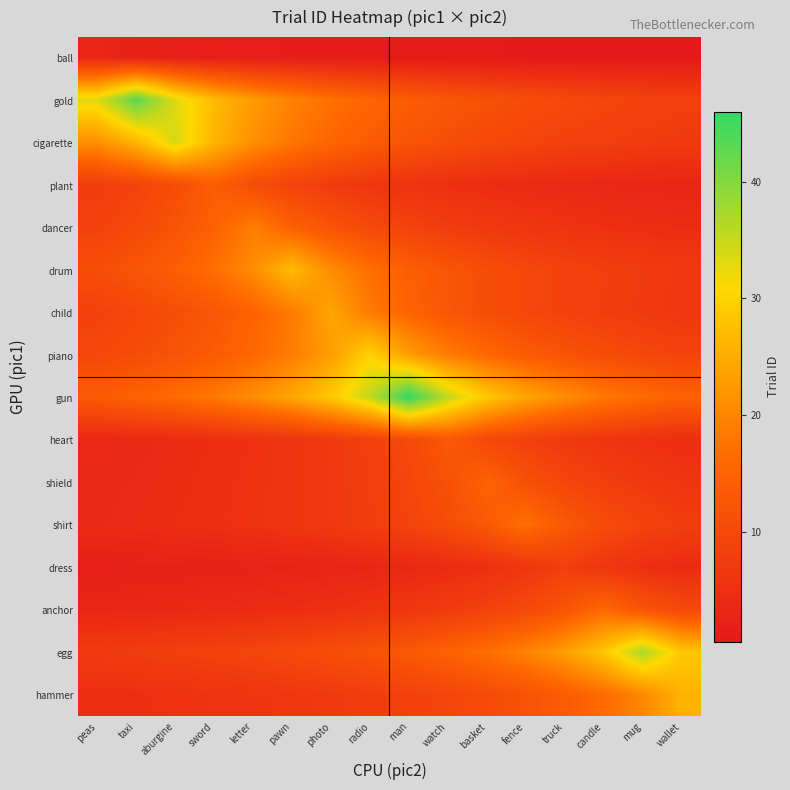

Reading left to right, what are all the values shown in this chart?

ball: peas=3.0	taxi=2.3	aburgine=1.9	sword=1.6	letter=1.4	pawn=1.2	photo=1.1	radio=1.0	man=0.9	watch=0.8	basket=0.8	fence=0.7	truck=0.7	candle=0.6	mug=0.6	wallet=0.5
gold: peas=33.1	taxi=43.0	aburgine=33.1	sword=26.9	letter=22.6	pawn=19.5	photo=17.2	radio=15.4	man=13.9	watch=12.6	basket=11.6	fence=10.8	truck=10.0	candle=9.3	mug=8.8	wallet=8.3
cigarette: peas=21.2	taxi=26.2	aburgine=34.0	sword=26.2	letter=21.2	pawn=17.9	photo=15.5	radio=13.6	man=12.1	watch=11.0	basket=10.0	fence=9.2	truck=8.5	candle=7.9	mug=7.4	wallet=6.9
plant: peas=7.4	taxi=8.8	aburgine=10.8	sword=14.0	letter=10.8	pawn=8.8	photo=7.4	radio=6.4	man=5.6	watch=5.0	basket=4.5	fence=4.1	truck=3.8	candle=3.5	mug=3.3	wallet=3.0
dancer: peas=8.6	taxi=10.0	aburgine=11.9	sword=14.6	letter=19.0	pawn=14.6	photo=11.9	radio=10.0	man=8.6	watch=7.6	basket=6.8	fence=6.1	truck=5.6	candle=5.1	mug=4.8	wallet=4.4
drum: peas=10.8	taxi=12.3	aburgine=14.2	sword=16.9	letter=20.8	pawn=27.0	photo=20.8	radio=16.9	man=14.2	watch=12.3	basket=10.8	fence=9.6	truck=8.7	candle=7.9	mug=7.3	wallet=6.8
child: peas=8.6	taxi=9.6	aburgine=10.9	sword=12.6	letter=15.0	pawn=18.5	photo=24.0	radio=18.5	man=15.0	watch=12.6	basket=10.9	fence=9.6	truck=8.6	candle=7.7	mug=7.1	wallet=6.5
piano: peas=9.7	taxi=10.7	aburgine=12.0	sword=13.6	letter=15.8	pawn=18.8	photo=23.1	radio=30.0	man=23.1	watch=18.8	basket=15.8	fence=13.6	truck=12.0	candle=10.7	mug=9.7	wallet=8.8
gun: peas=13.5	taxi=14.8	aburgine=16.4	sword=18.4	letter=20.9	pawn=24.2	photo=28.8	radio=35.4	man=46.0	watch=35.4	basket=28.8	fence=24.2	truck=20.9	candle=18.4	mug=16.4	wallet=14.8
heart: peas=3.5	taxi=3.8	aburgine=4.2	sword=4.6	letter=5.2	pawn=5.9	photo=6.8	radio=8.1	man=10.0	watch=13.0	basket=10.0	fence=8.1	truck=6.8	candle=5.9	mug=5.2	wallet=4.6
shield: peas=3.8	taxi=4.1	aburgine=4.4	sword=4.8	letter=5.4	pawn=6.0	photo=6.8	radio=7.9	man=9.4	watch=11.5	basket=15.0	fence=11.5	truck=9.4	candle=7.9	mug=6.8	wallet=6.0
shirt: peas=4.0	taxi=4.2	aburgine=4.6	sword=5.0	letter=5.5	pawn=6.1	photo=6.8	radio=7.7	man=8.9	watch=10.6	basket=13.1	fence=17.0	truck=13.1	candle=10.6	mug=8.9	wallet=7.7
dress: peas=1.7	taxi=1.9	aburgine=2.0	sword=2.2	letter=2.4	pawn=2.6	photo=2.9	radio=3.2	man=3.6	watch=4.2	basket=5.0	fence=6.2	truck=8.0	candle=6.2	mug=5.0	wallet=4.2
anchor: peas=3.3	taxi=3.5	aburgine=3.7	sword=4.0	letter=4.3	pawn=4.7	photo=5.2	radio=5.7	man=6.4	watch=7.3	basket=8.4	fence=10.0	truck=12.3	candle=16.0	mug=12.3	wallet=10.0
egg: peas=7.1	taxi=7.6	aburgine=8.0	sword=8.6	letter=9.2	pawn=10.0	photo=10.9	radio=11.9	man=13.2	watch=14.8	basket=16.8	fence=19.5	truck=23.1	candle=28.5	mug=37.0	wallet=28.5
hammer: peas=4.7	taxi=5.0	aburgine=5.3	sword=5.7	letter=6.0	pawn=6.5	photo=7.0	radio=7.6	man=8.4	watch=9.3	basket=10.4	fence=11.8	truck=13.7	candle=16.2	mug=20.0	wallet=26.0